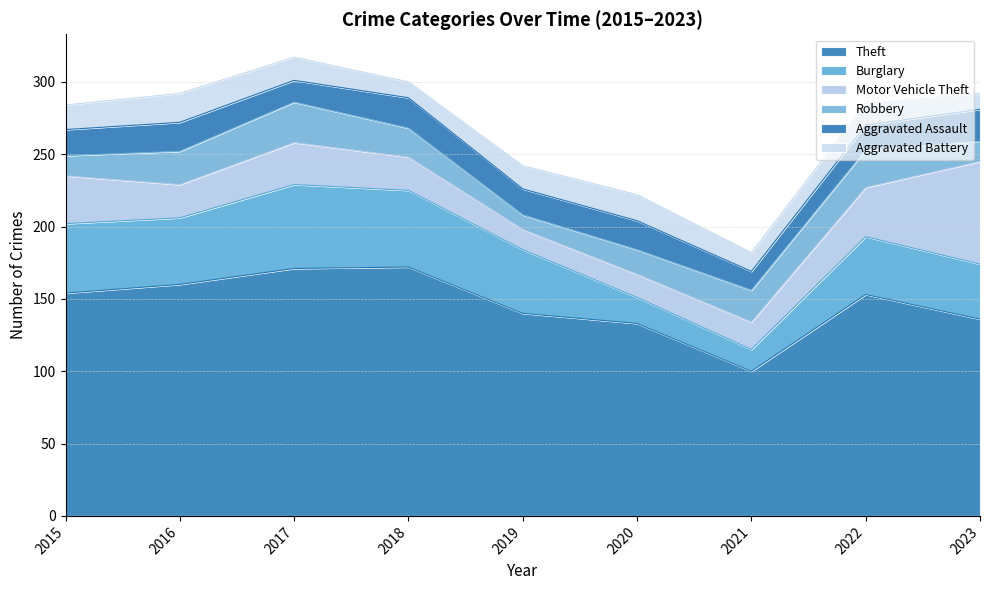

What value does the Aggravated Battery series have at 2019?

16